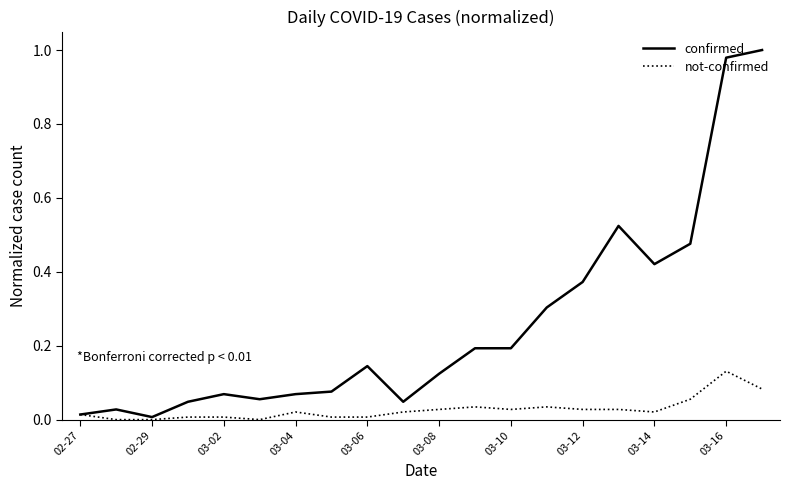

Which series has the widest spread of values?

confirmed